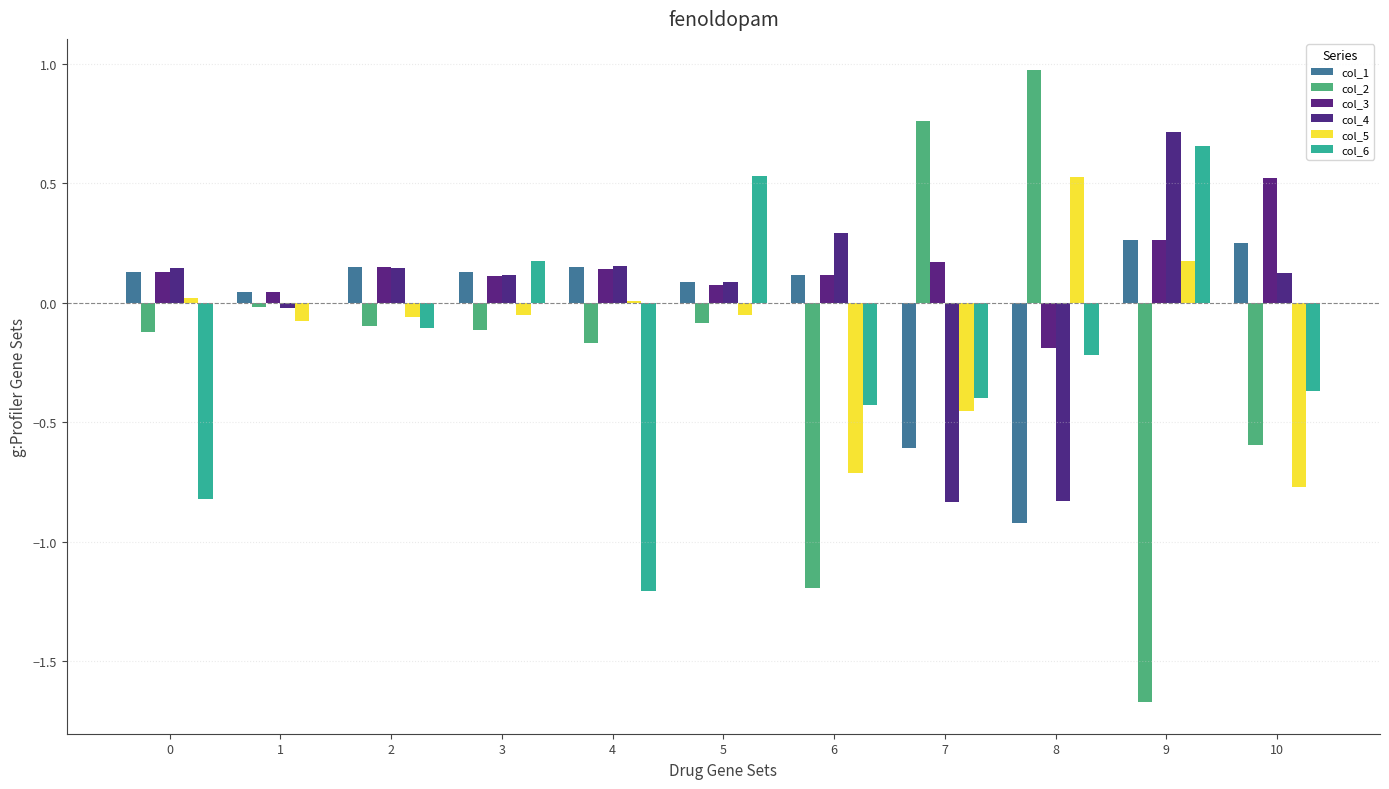

Are the bars horizontal?

No